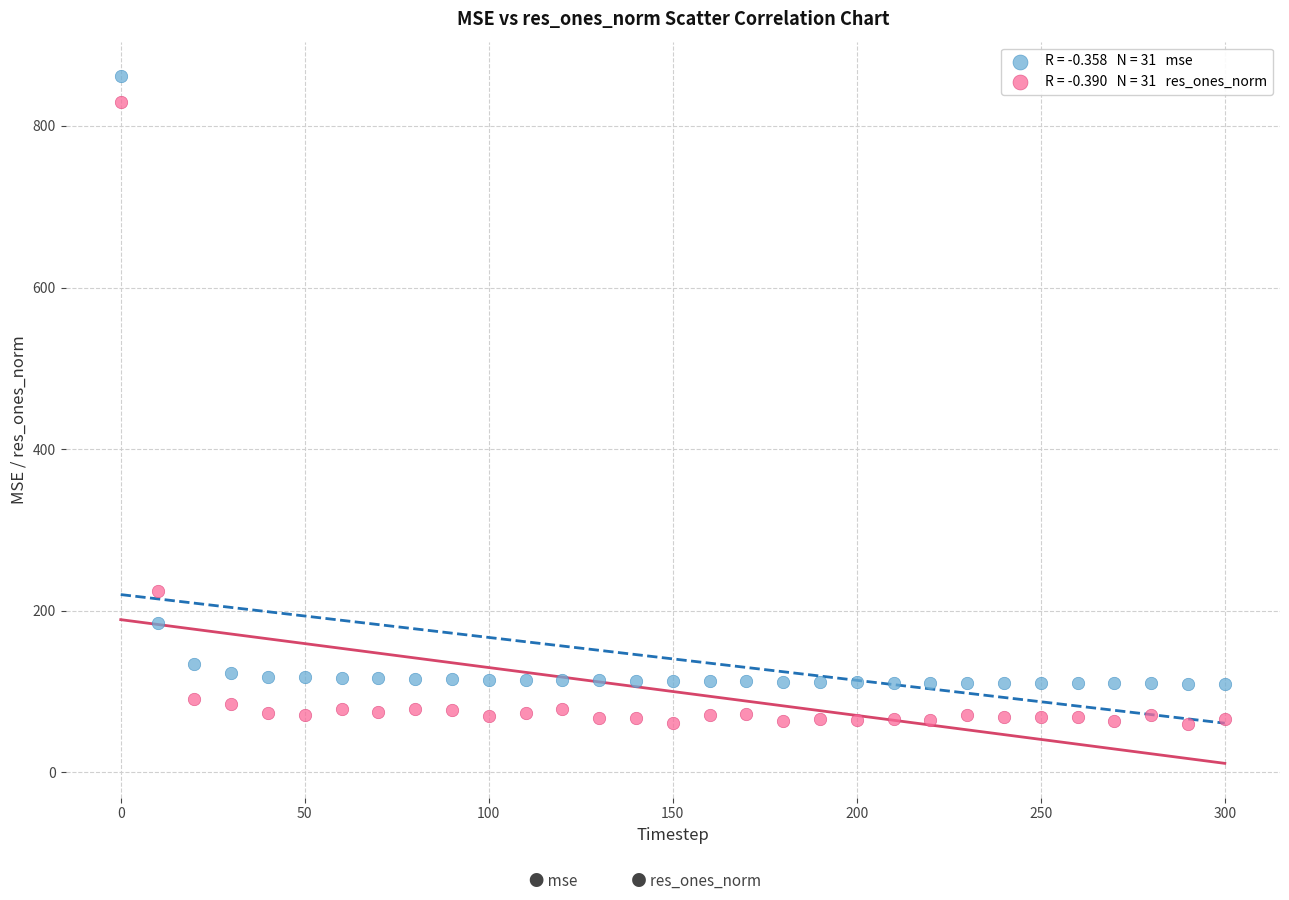

Across all data points, what is the range of X values (max minus min)?

300.0